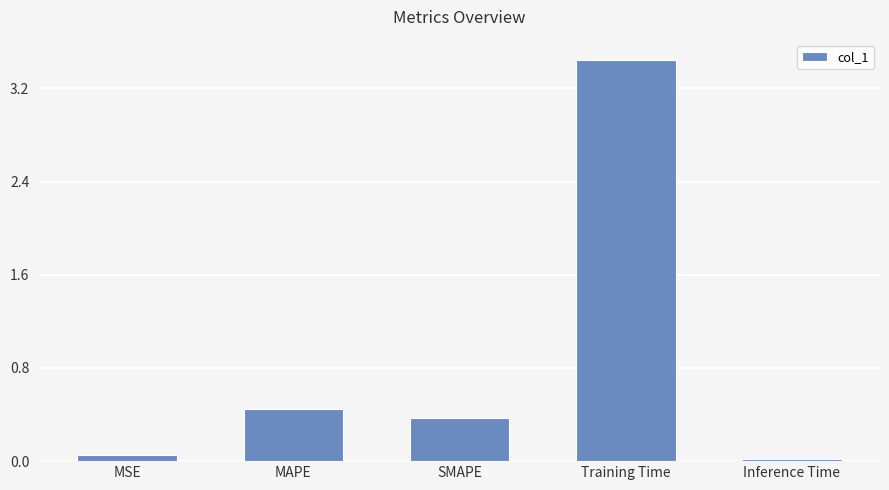

Which label corresponds to the largest value in the chart?

Training Time